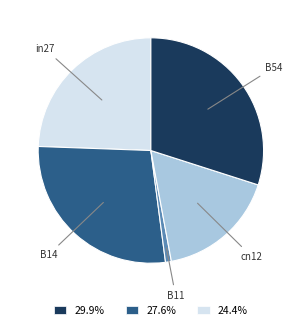

Is the sum of cn12 and B14 greater than half?

No